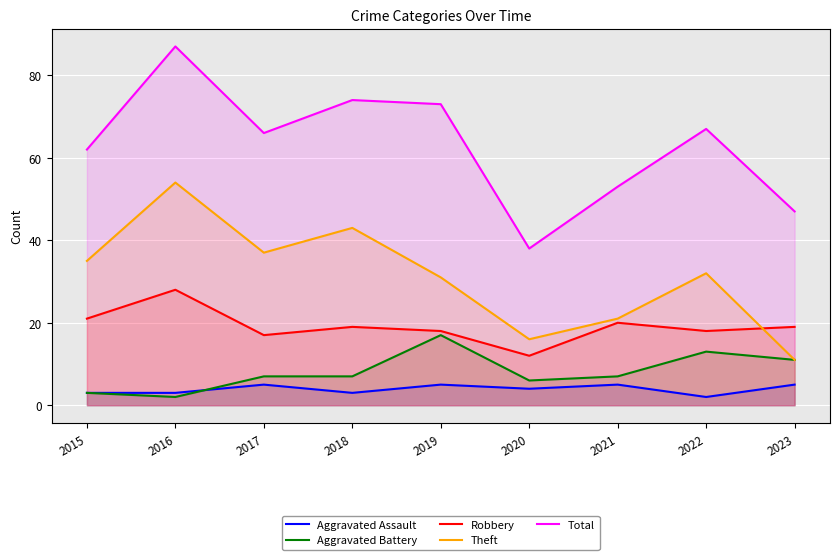

How many lines are shown in the chart?

5